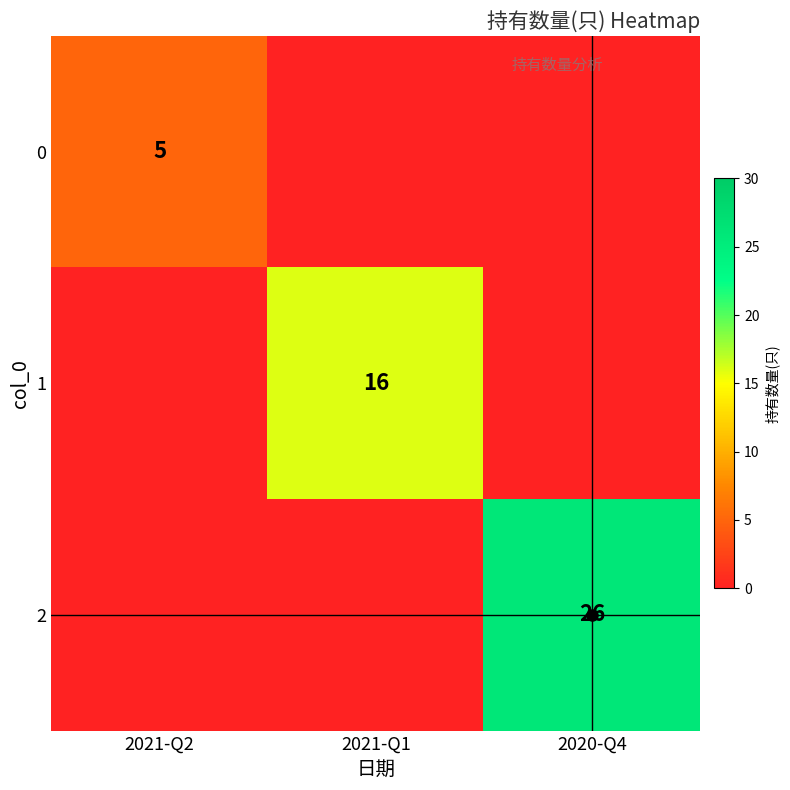

Is the value of 2 at 2020-Q4 greater than the value of 1 at 2021-Q1?

Yes